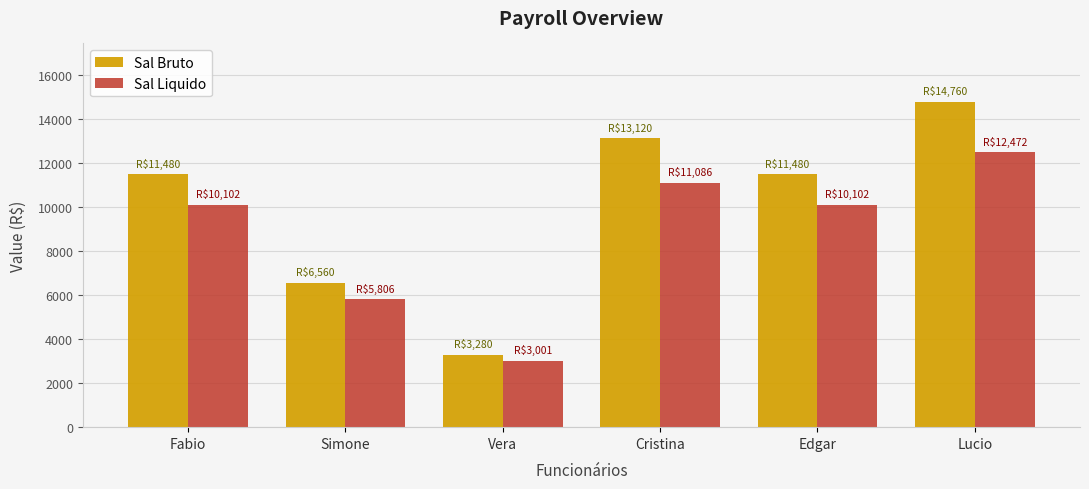

At Lucio, list the series in order from largest to smallest.

Sal Bruto, Sal Liquido